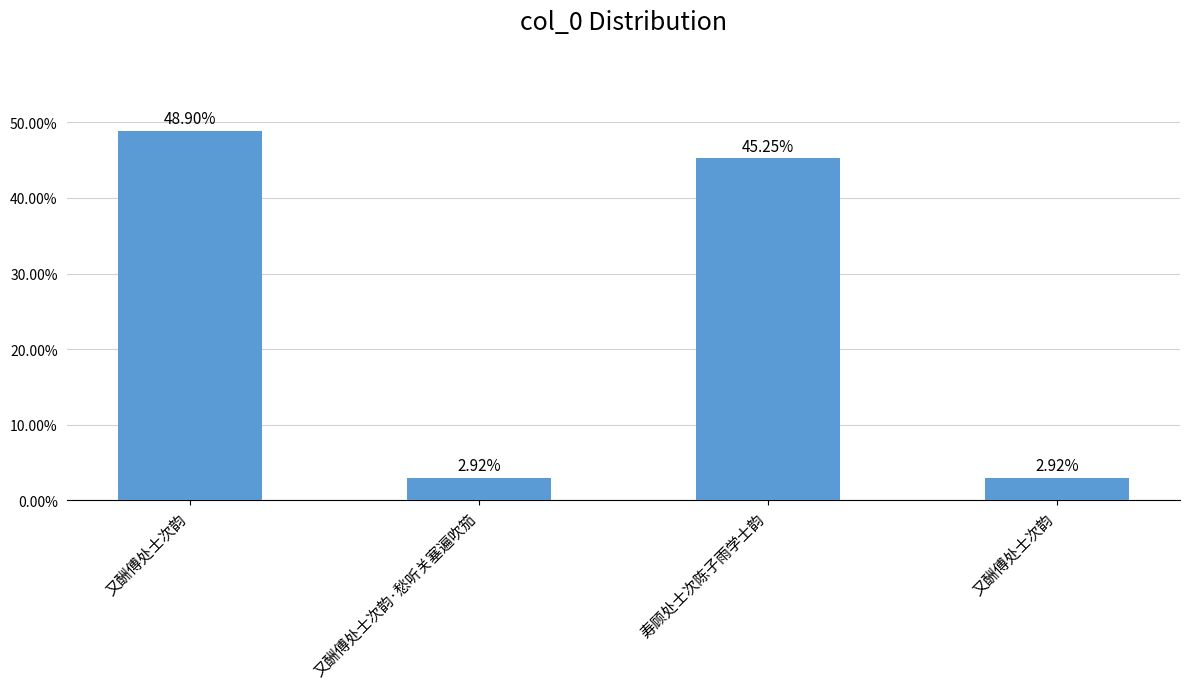

The chart shows a value of 0.5 at 又酬傅处士次韵. True or false?

True